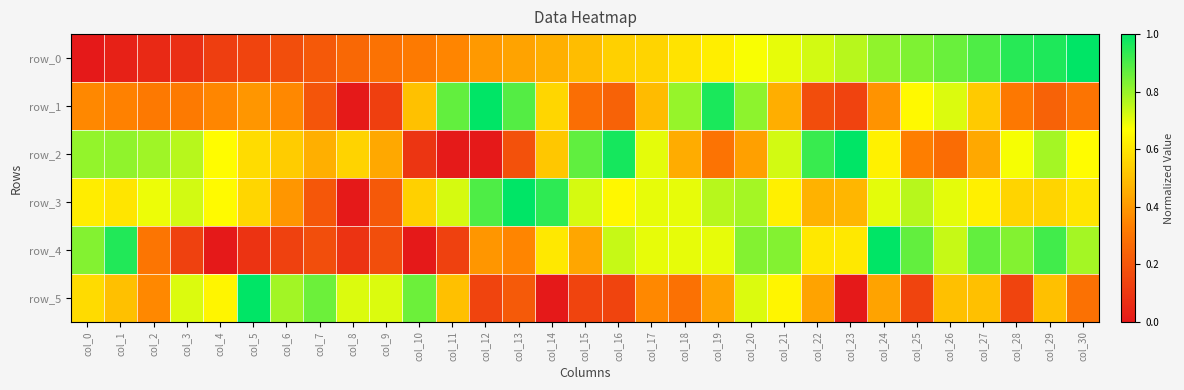

What is the sum of the row_1 values at col_16 and col_9?

0.4